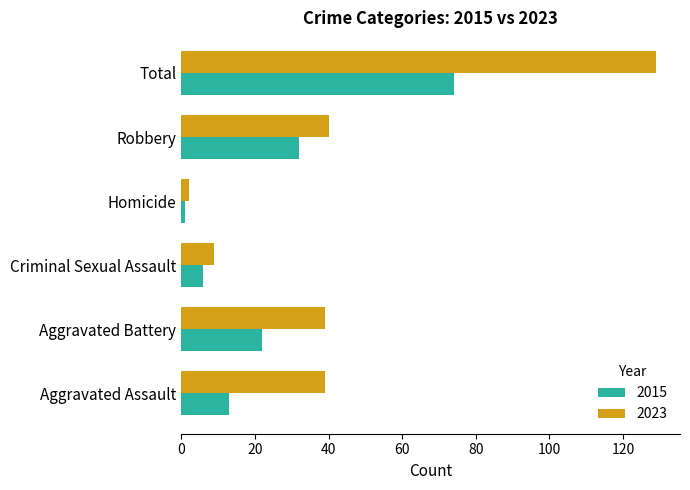

True or false: 2015 has a value of 3 at Aggravated Assault.

False